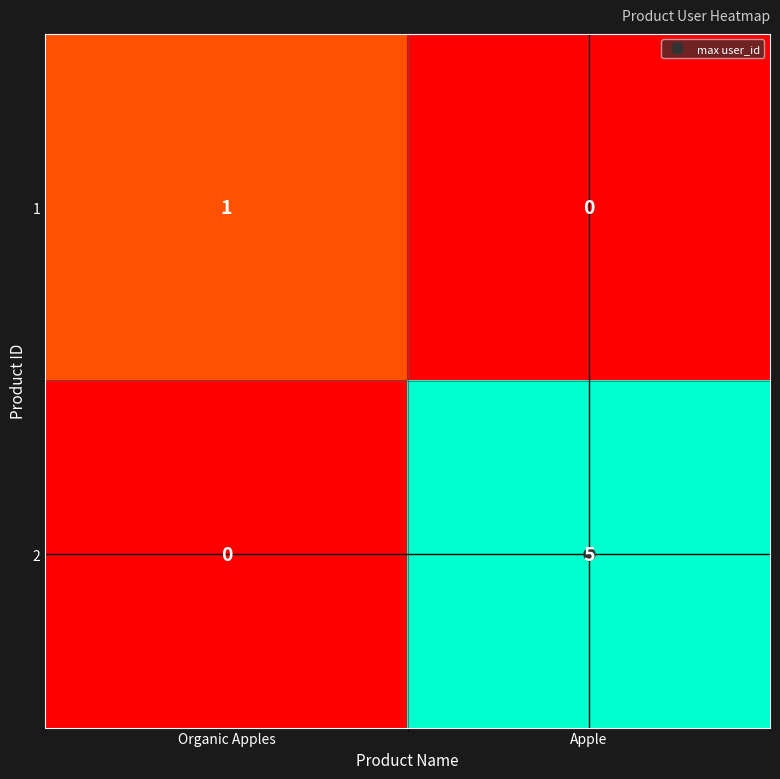

Is it true that 2 equals 5 at Apple?

True